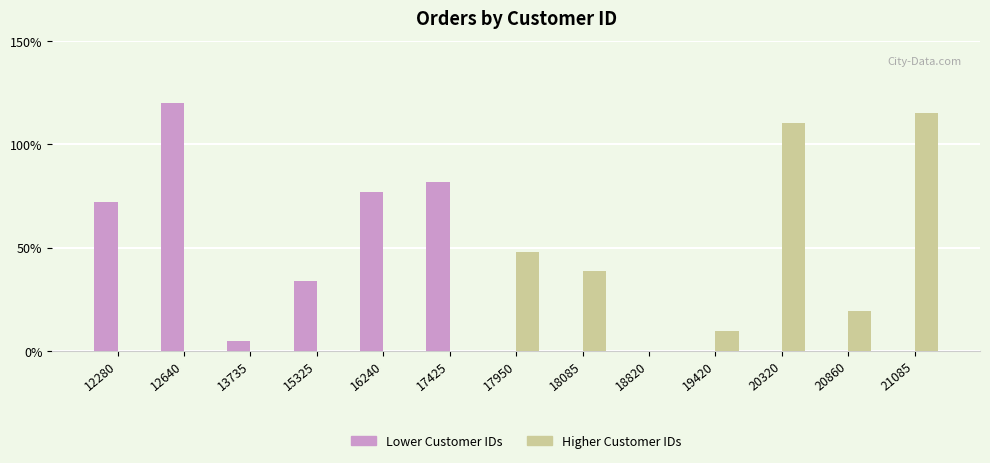

Reading left to right, extract all data points from this chart.

Lower Customer IDs: 12280=72.0	12640=120.0	13735=4.8	15325=33.6	16240=76.8	17425=81.6	17950=0.0	18085=0.0	18820=0.0	19420=0.0	20320=0.0	20860=0.0	21085=0.0
Higher Customer IDs: 12280=0.0	12640=0.0	13735=0.0	15325=0.0	16240=0.0	17425=0.0	17950=48.0	18085=38.4	18820=0.0	19420=9.6	20320=110.4	20860=19.2	21085=115.2